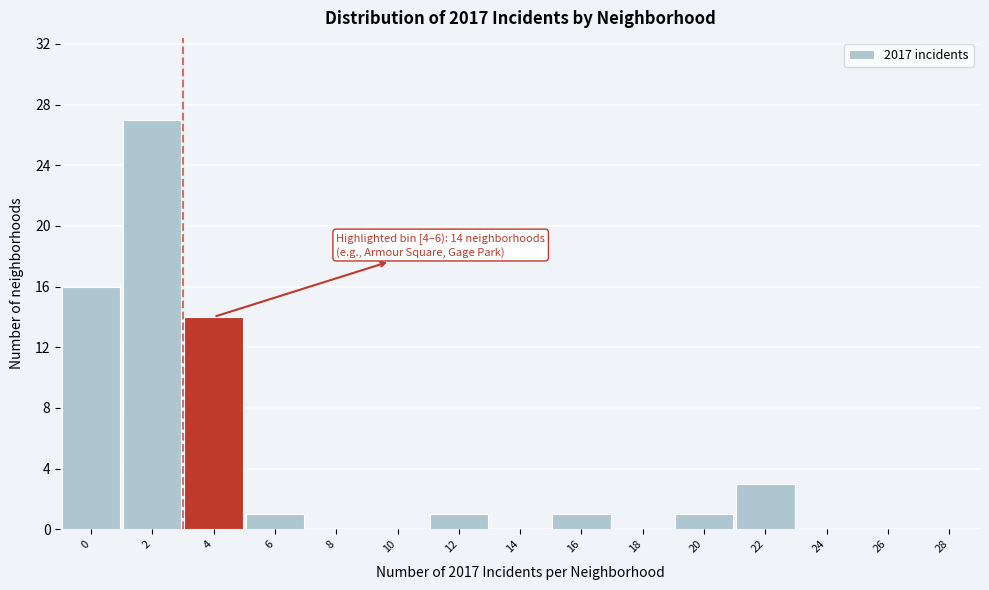

Reading right to left, what are all the values shown in this chart?

28=0	26=0	24=0	22=3	20=1	18=0	16=1	14=0	12=1	10=0	8=0	6=1	4=14	2=27	0=16